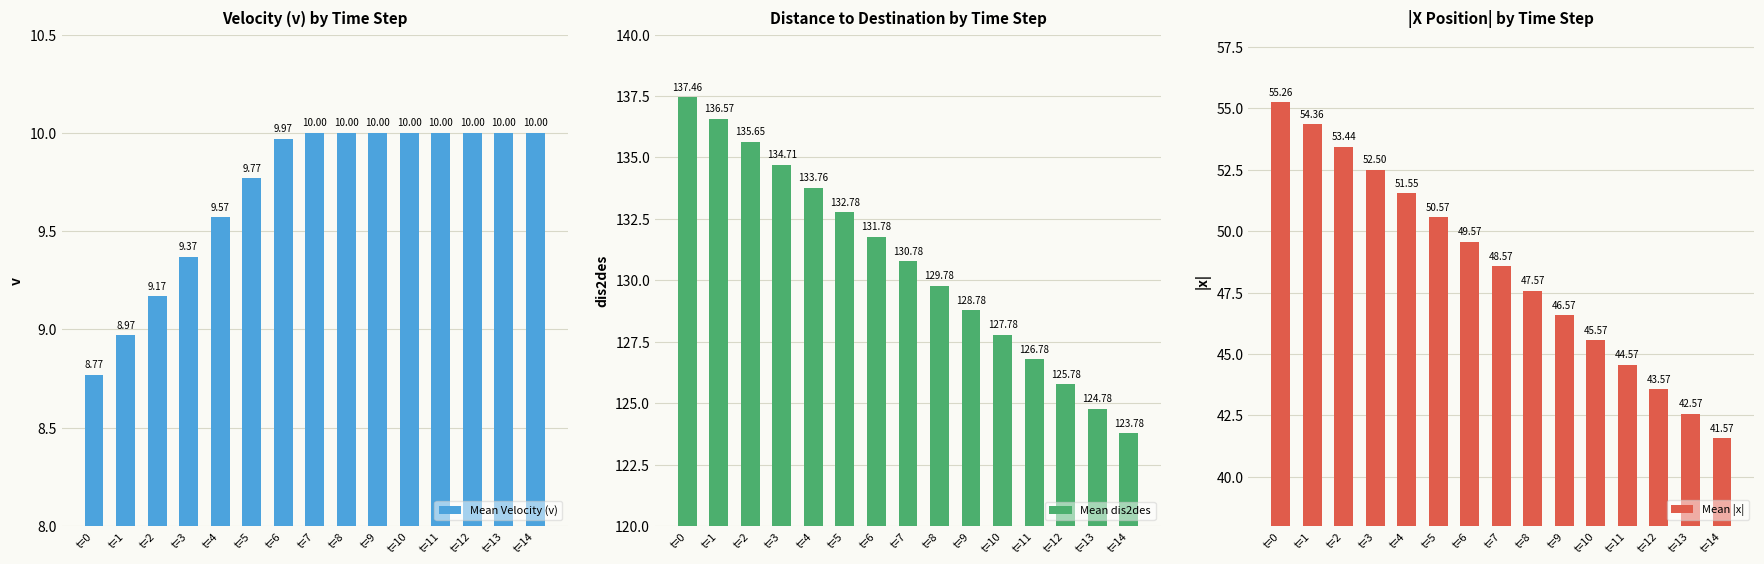

What are all the series names shown in the legend?

Mean Velocity (v), Mean dis2des, Mean |x|